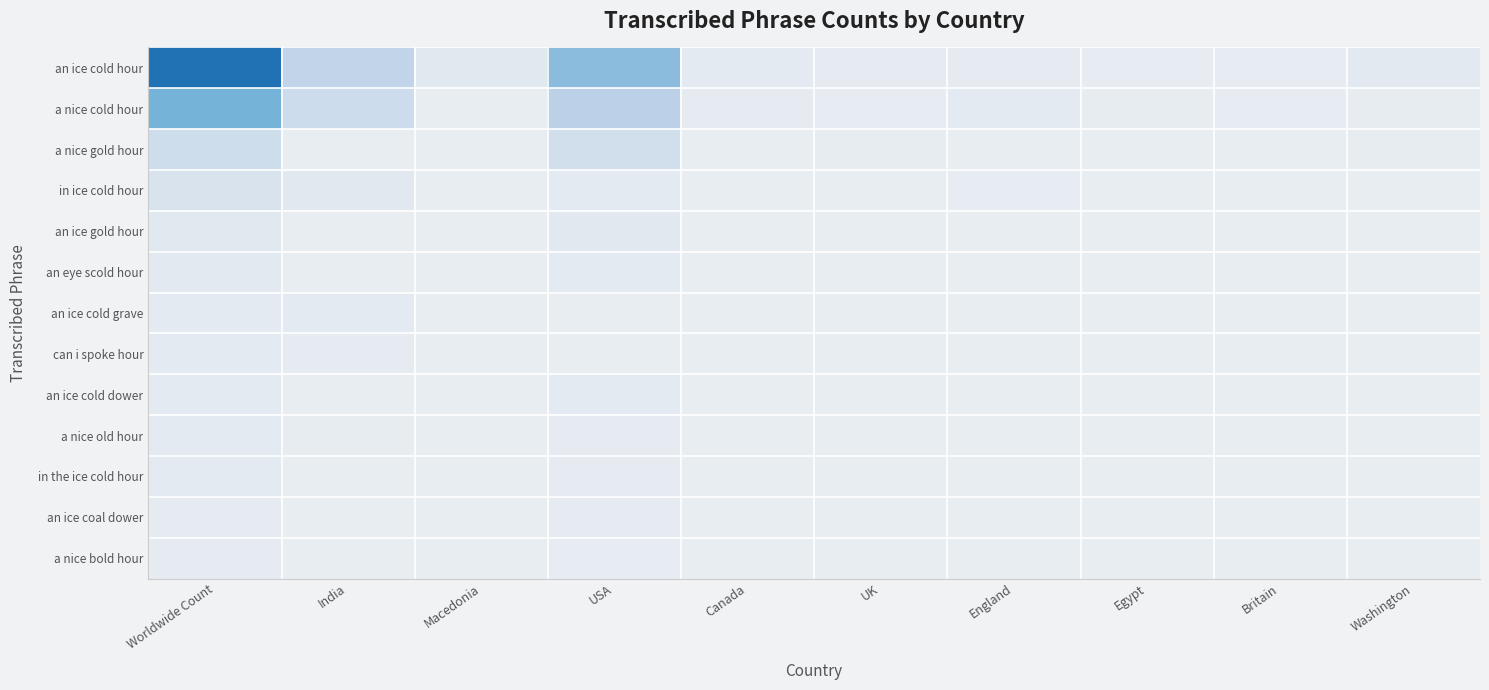

How many data points does each series have?

10